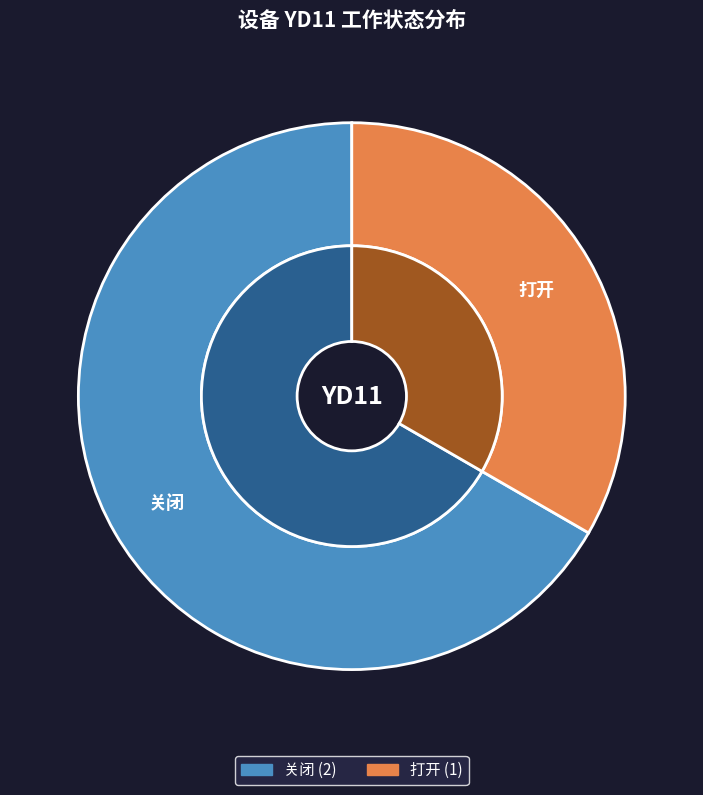

True or false: 关闭 accounts for 67% of the total.

True